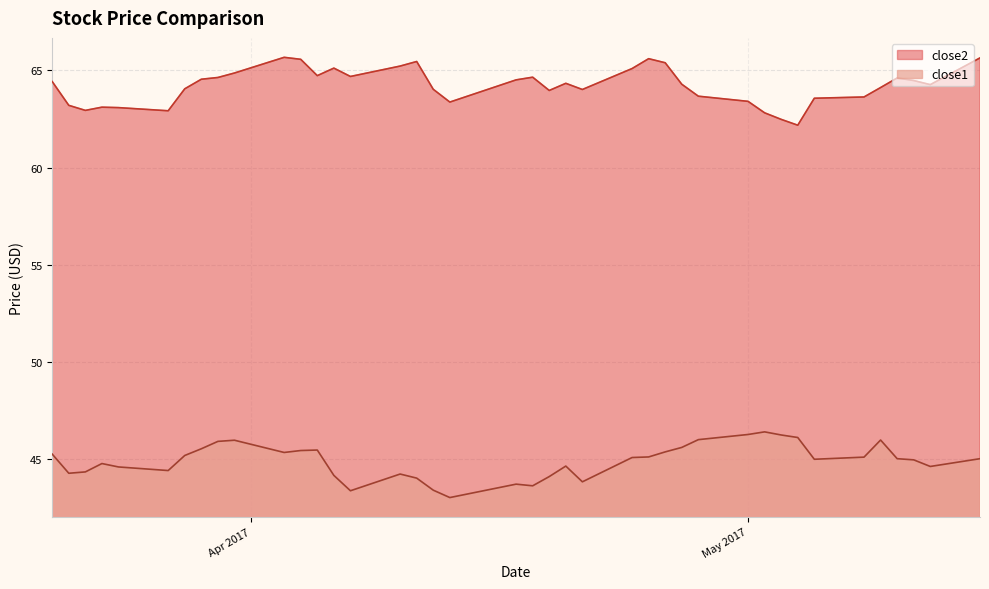

What is the maximum value for close1?

46.4